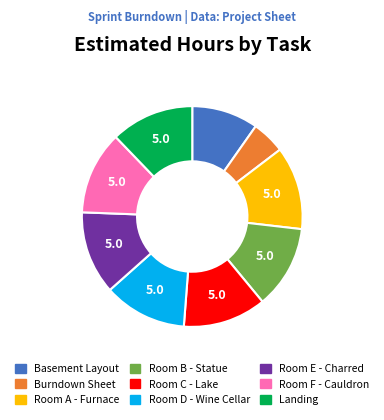

Does any single category account for the majority?

No